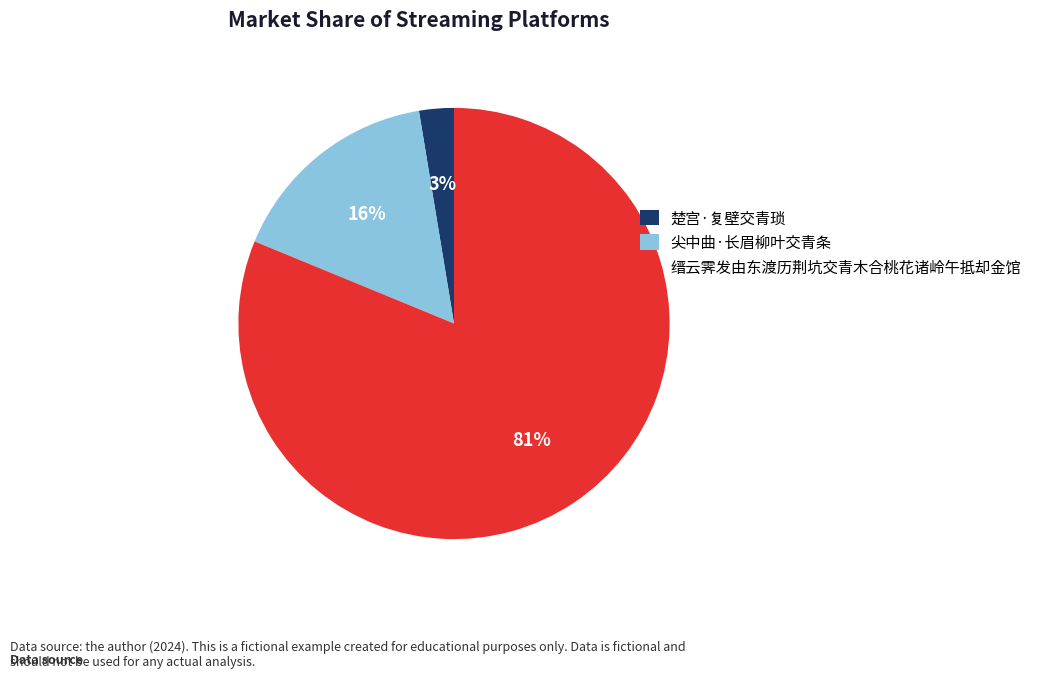

Combined, do 尖中曲·长眉柳叶交青条 and 楚宫·复壁交青琐 account for over 50%?

No